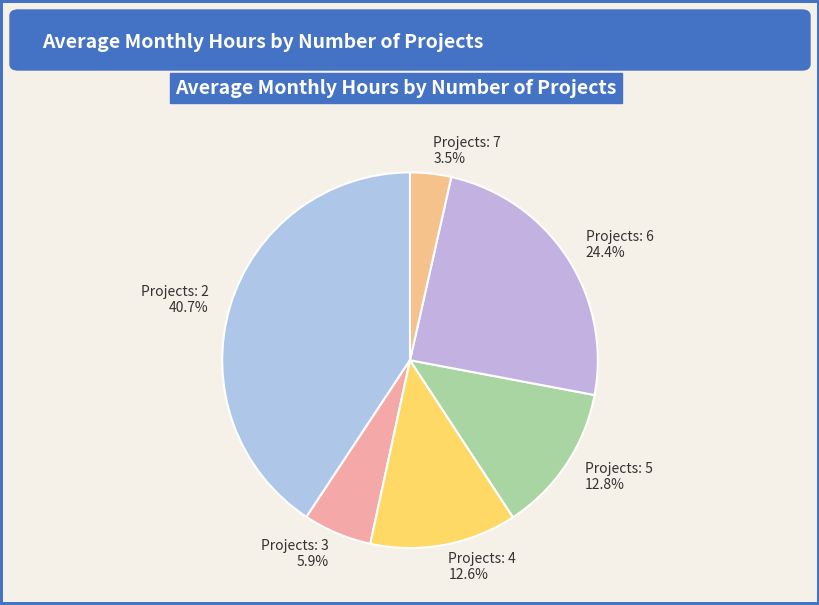

What is the ratio of the value at Projects: 6 to the value at Projects: 3?

4.1